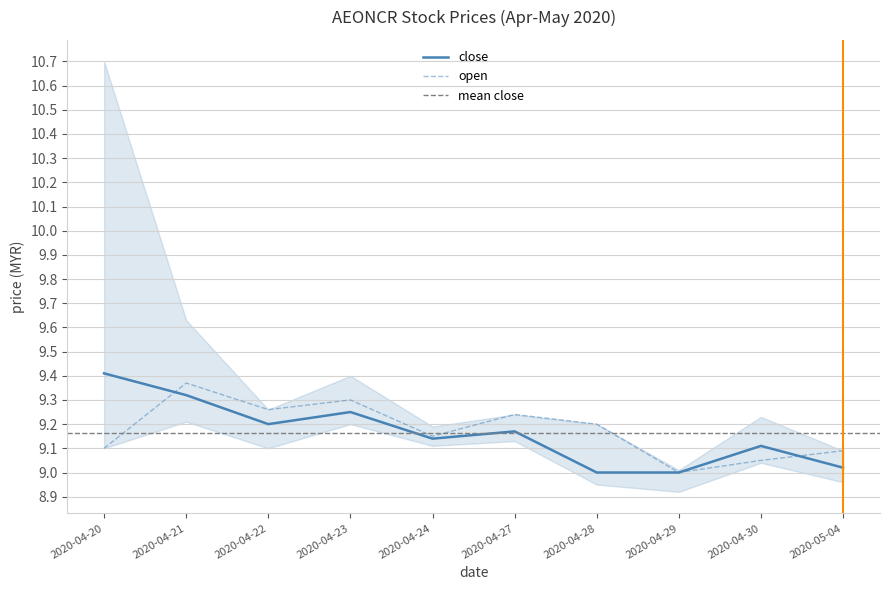

Which series changed the most between 2020-04-27 and 2020-05-04?

open